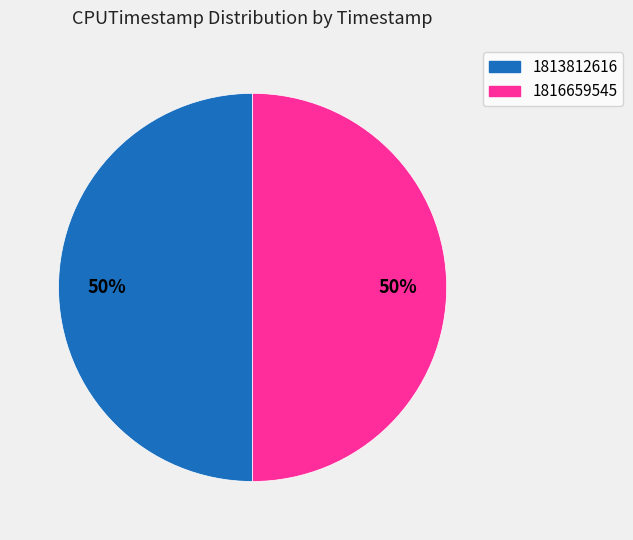

What percentage is the 1813812616 slice, to the nearest percent?

50%